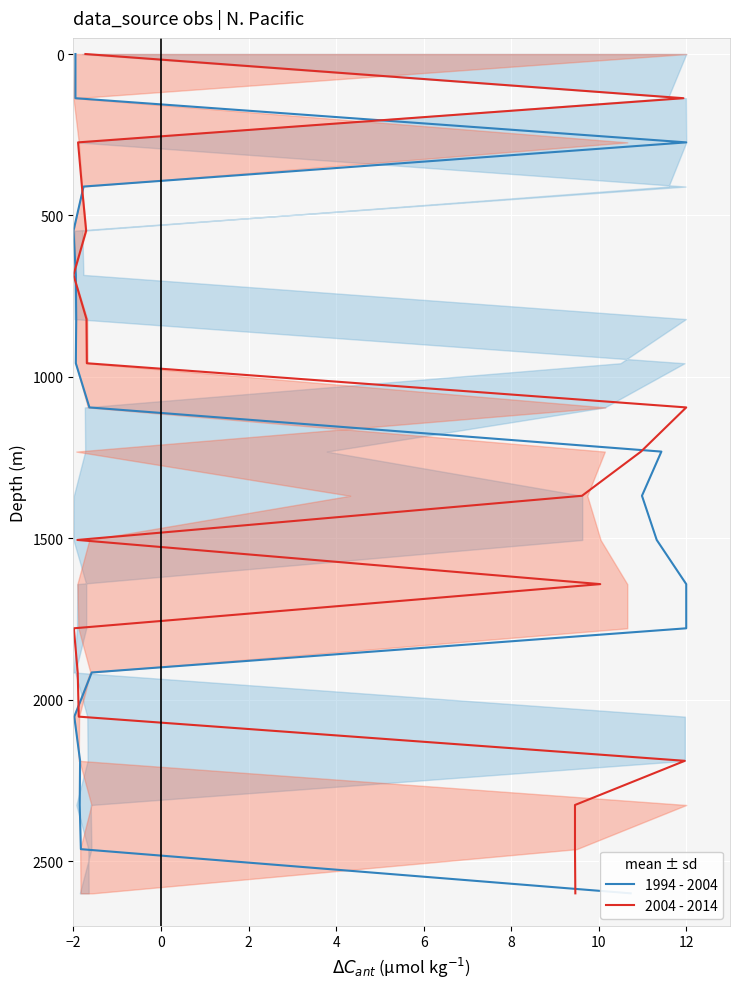

What is the sum of all 2004 - 2014 values?

26000.0